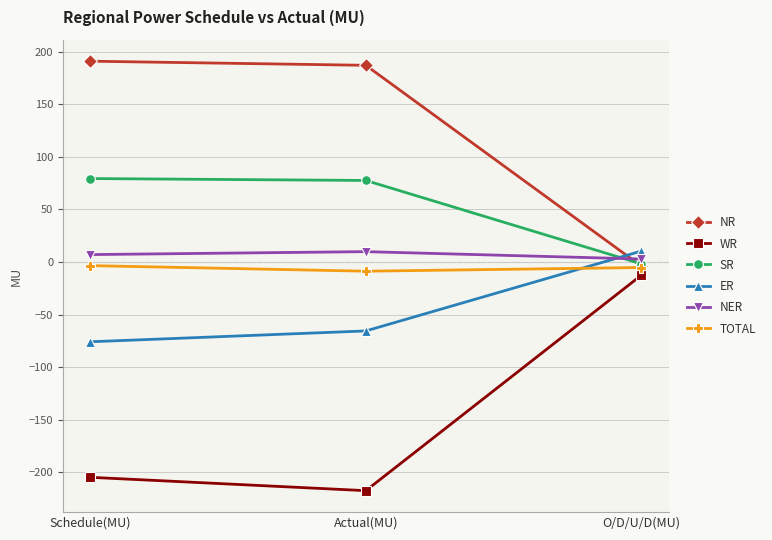

What is the label of the 1st point from the right?

O/D/U/D(MU)